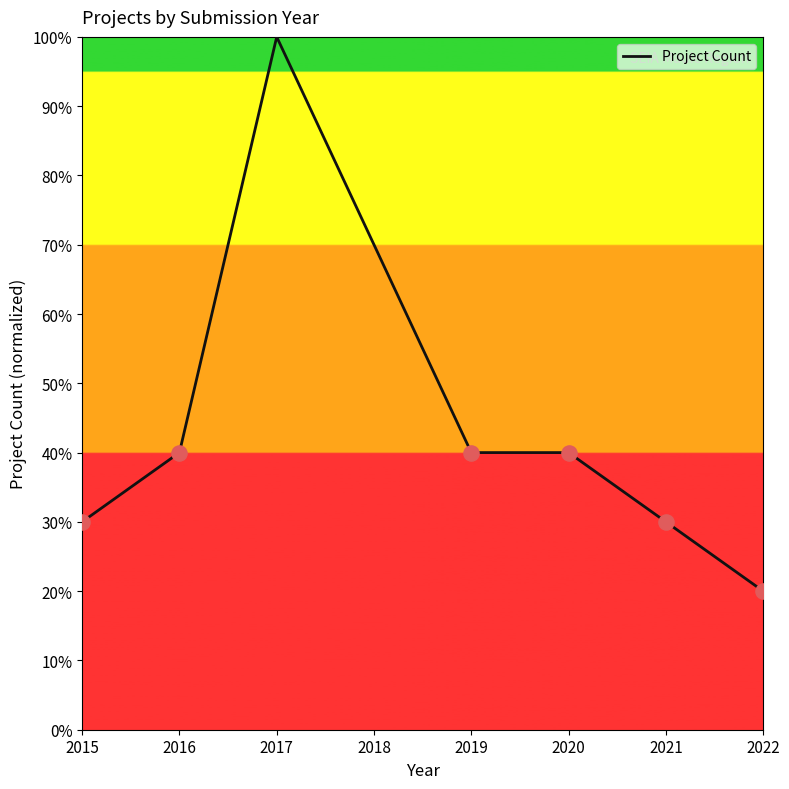

Which has a higher value, 2018 or 2021?

2018